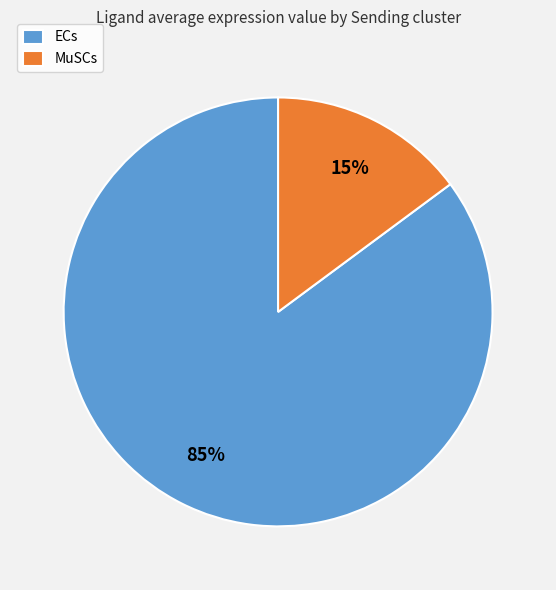

What percentage is the ECs slice, to the nearest percent?

85%